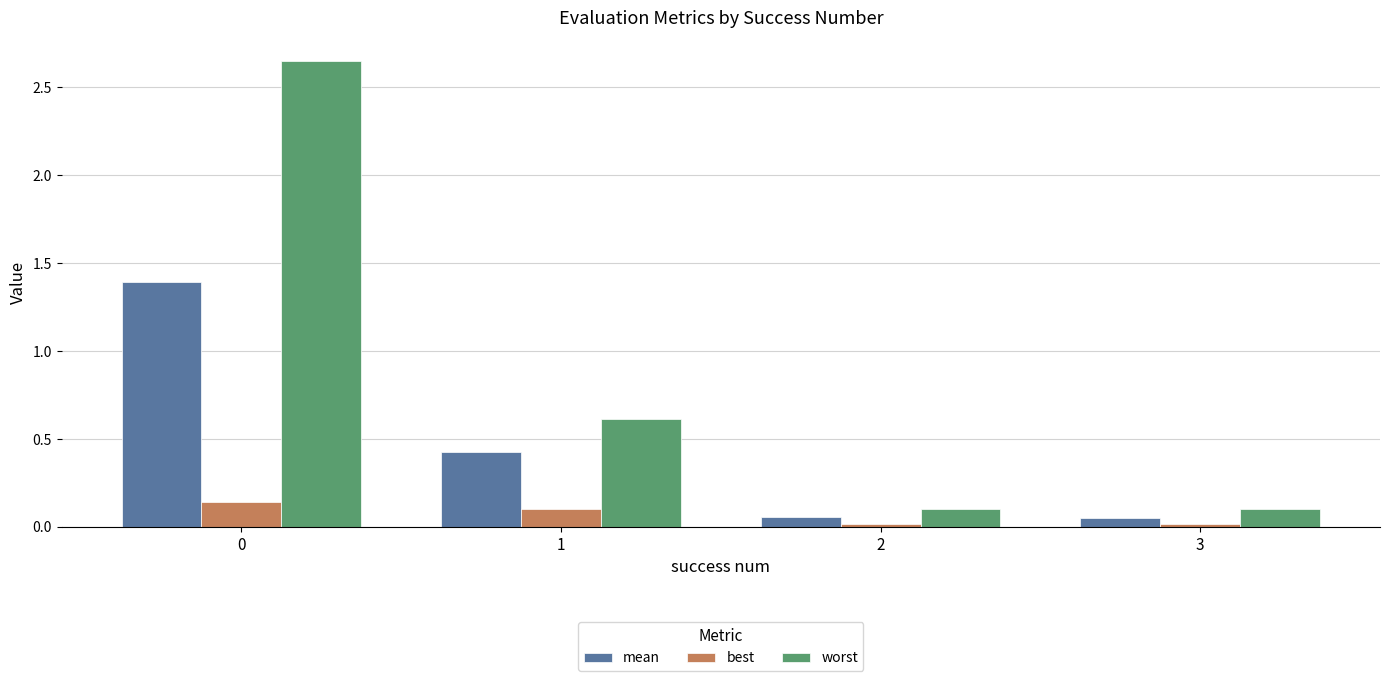

How many bars are there in total?

12